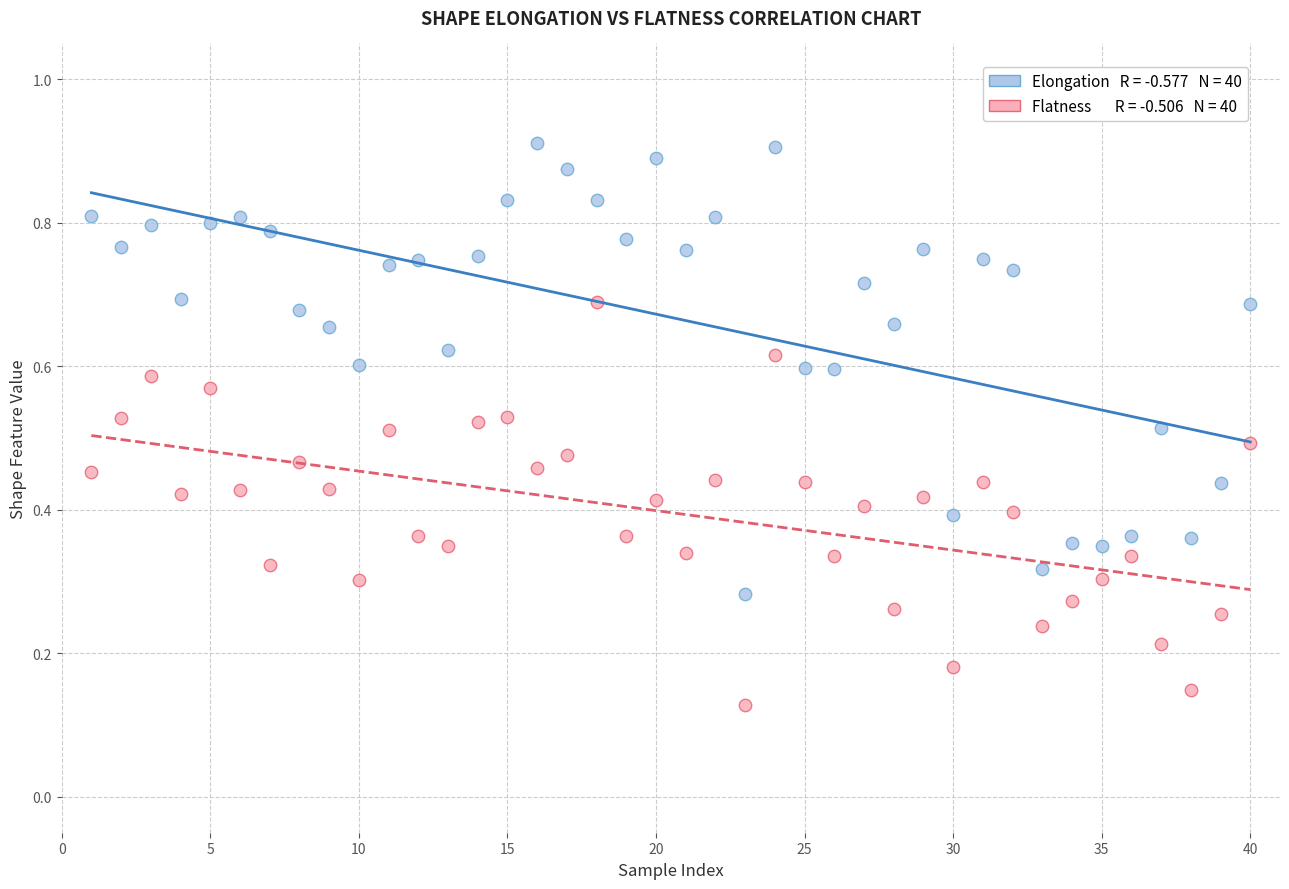

Across all data points, what is the range of X values (max minus min)?

39.0